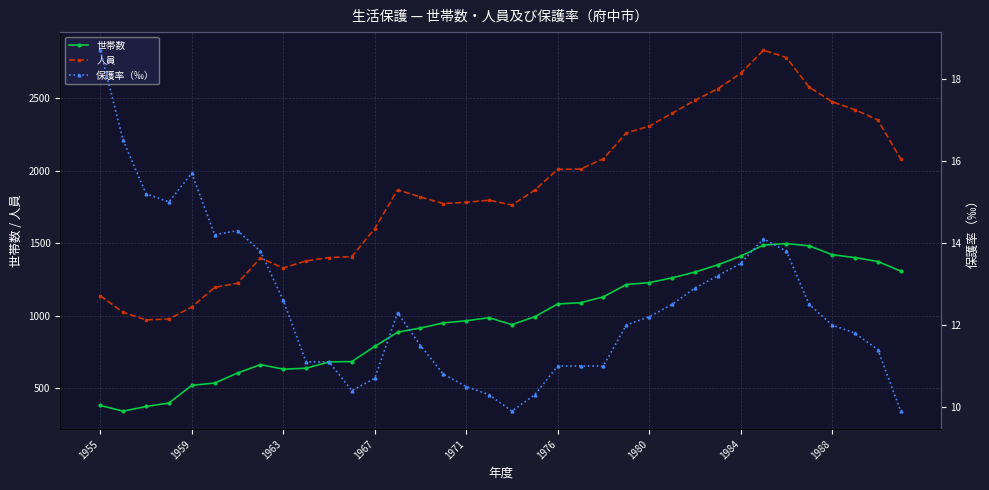

List the series in order of their overall mean, highest first.

人員, 世帯数, 保護率（‰）